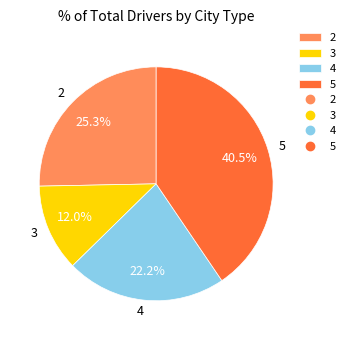

Is 5 the majority of the pie?

No